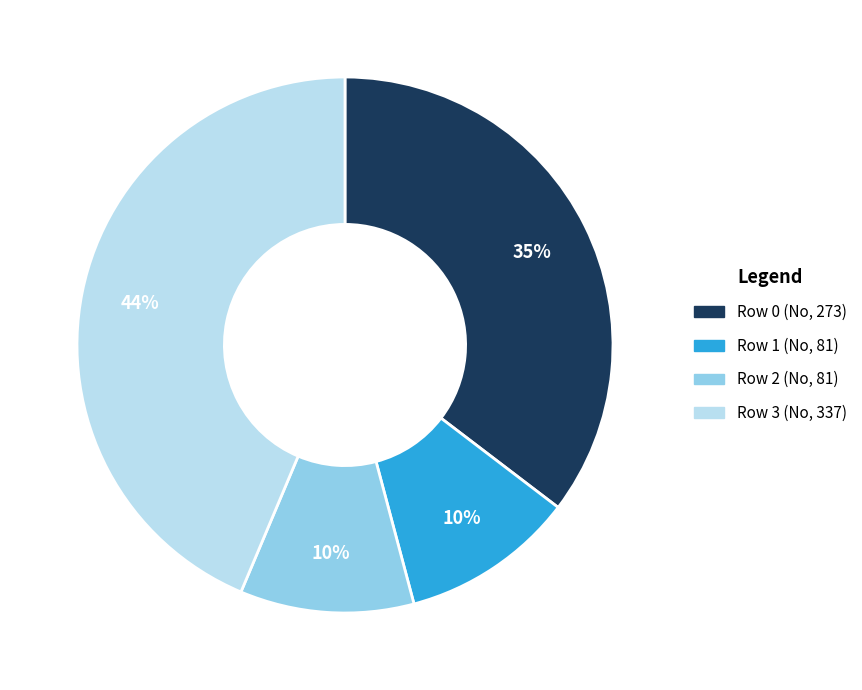

Count the number of slices in the pie.

4